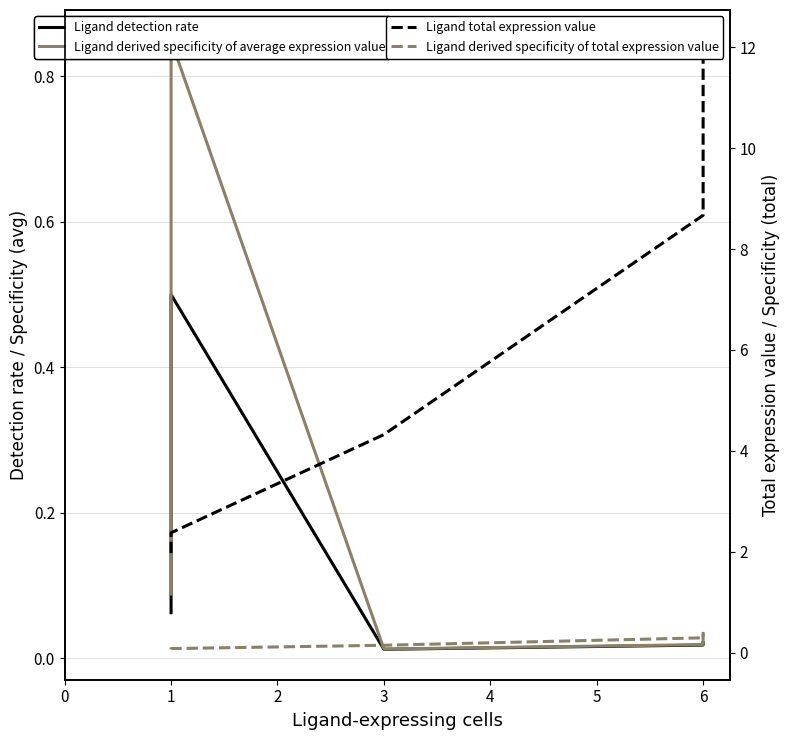

What is the sum of all Ligand total expression value values?

29.5